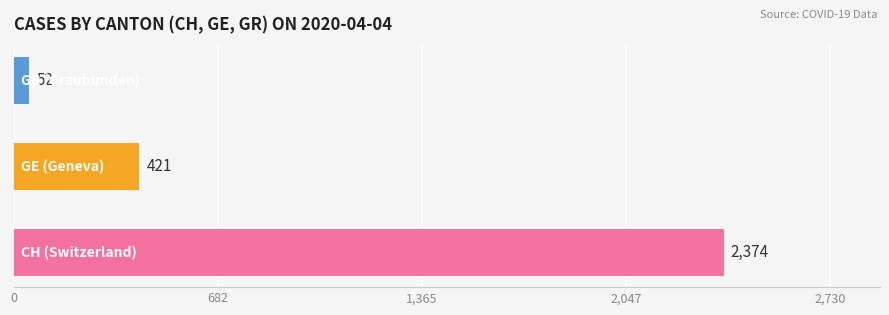

How many values are between 52 and 2374?

3